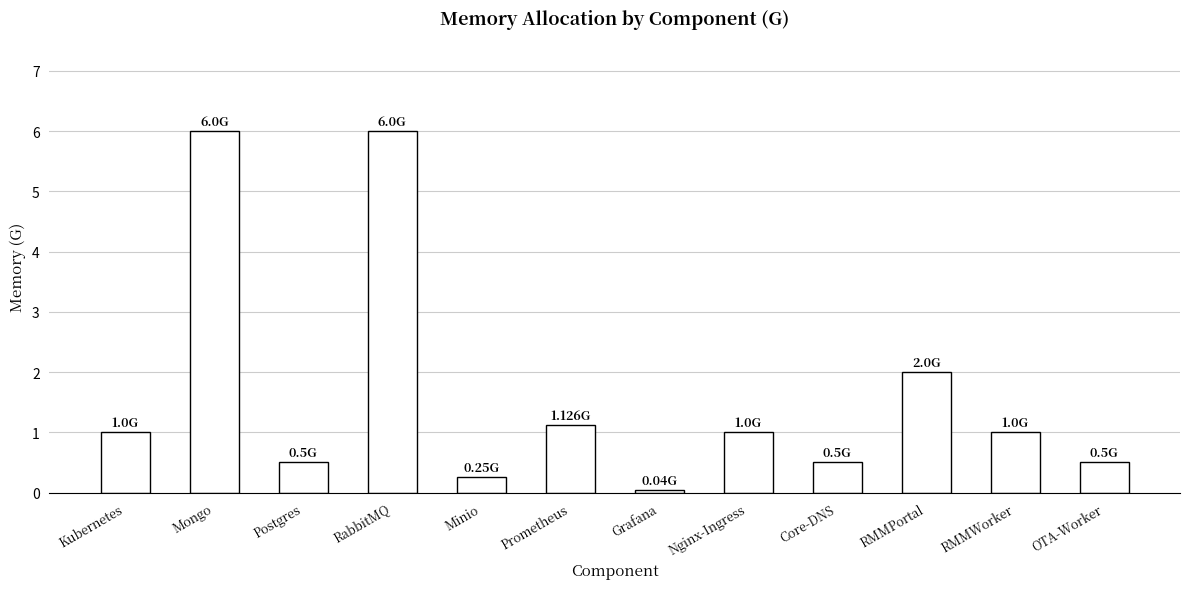

What is the label of the 6th bar from the right?

Grafana